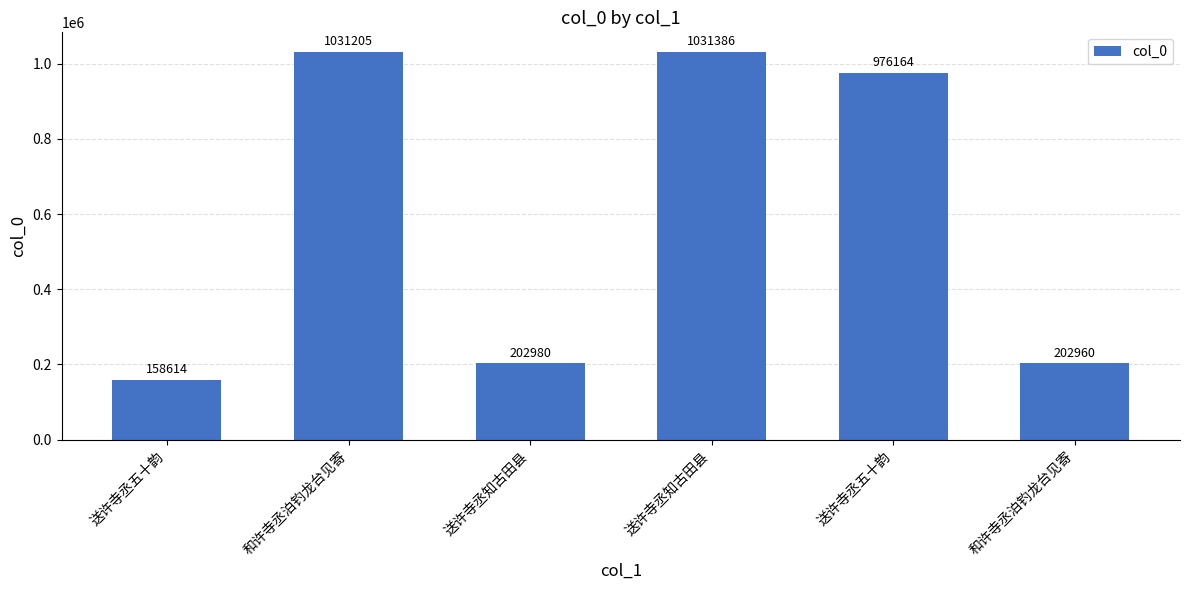

Are the bars horizontal?

No